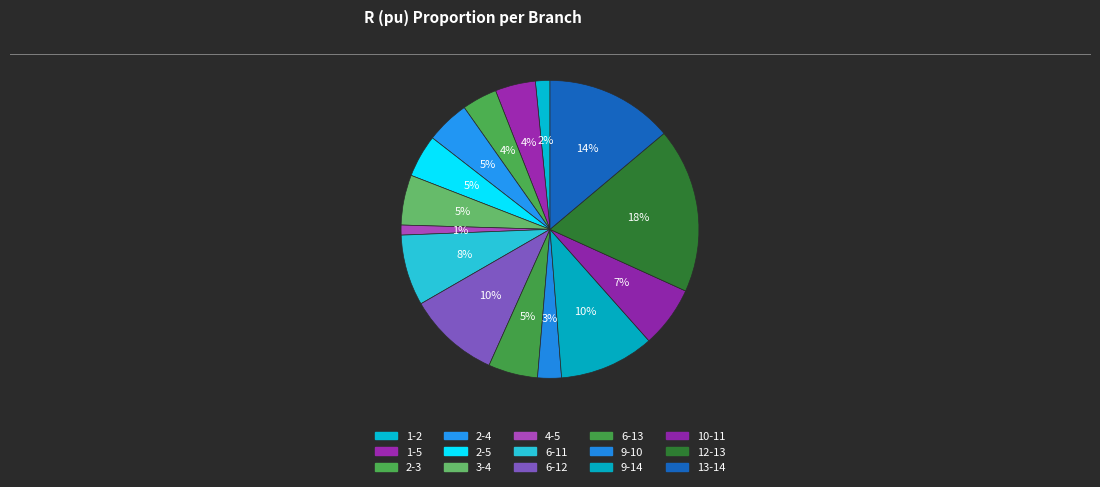

How many segments does this pie chart have?

15